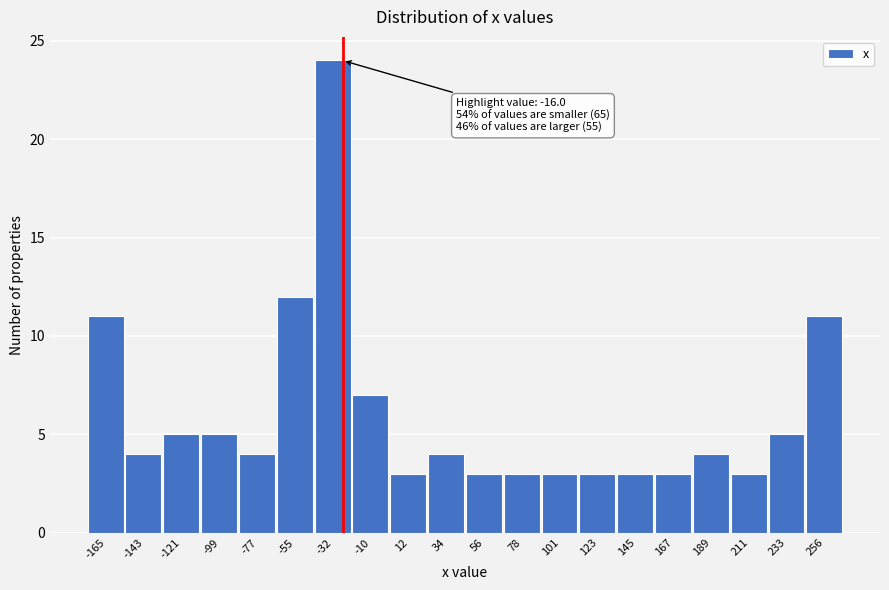

Reading left to right, what are all the values shown in this chart?

-165=11	-143=4	-121=5	-99=5	-77=4	-55=12	-32=24	-10=7	12=3	34=4	56=3	78=3	101=3	123=3	145=3	167=3	189=4	211=3	233=5	256=11